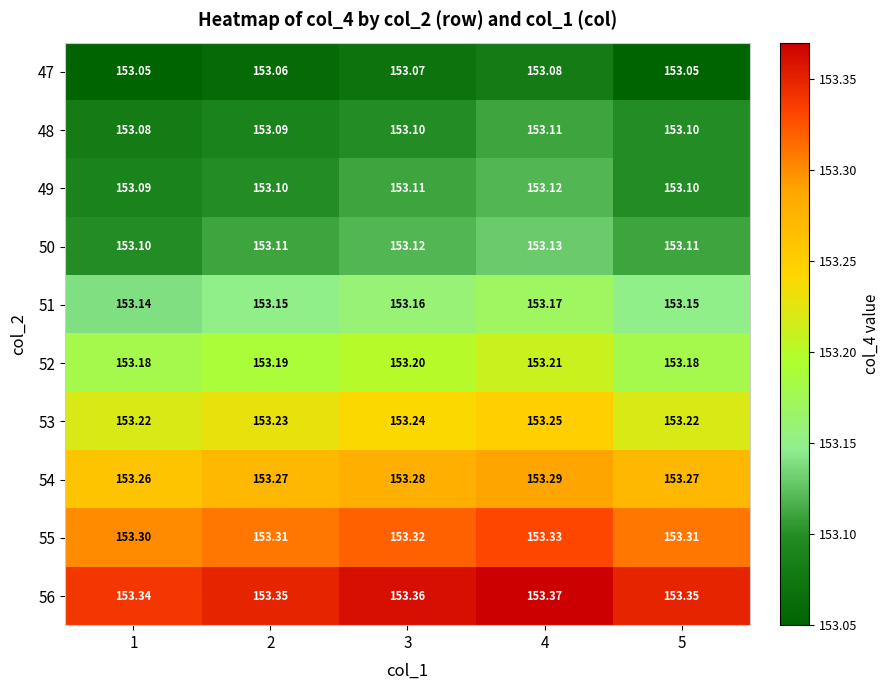

Is the value of 55 at 1 greater than the value of 51 at 3?

Yes